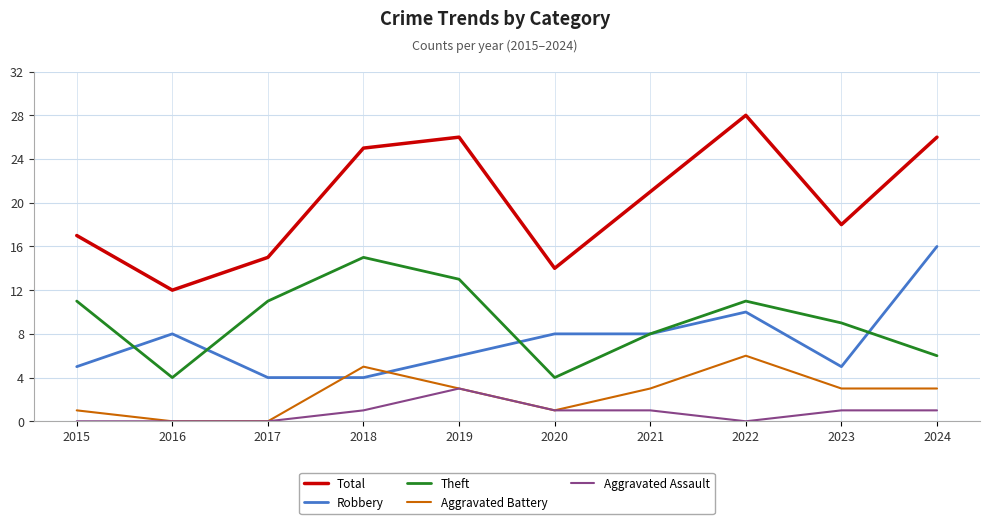

Reading right to left, transcribe all the data shown in this chart.

Total: 26	18	28	21	14	26	25	15	12	17
Robbery: 16	5	10	8	8	6	4	4	8	5
Theft: 6	9	11	8	4	13	15	11	4	11
Aggravated Battery: 3	3	6	3	1	3	5	0	0	1
Aggravated Assault: 1	1	0	1	1	3	1	0	0	0